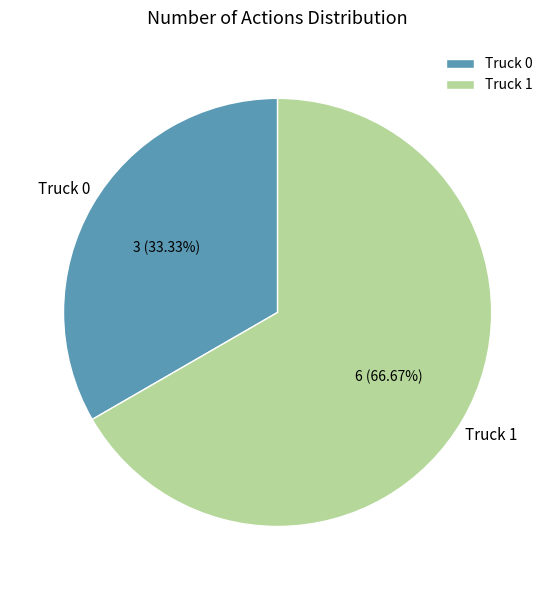

Is Truck 1 the majority of the pie?

Yes